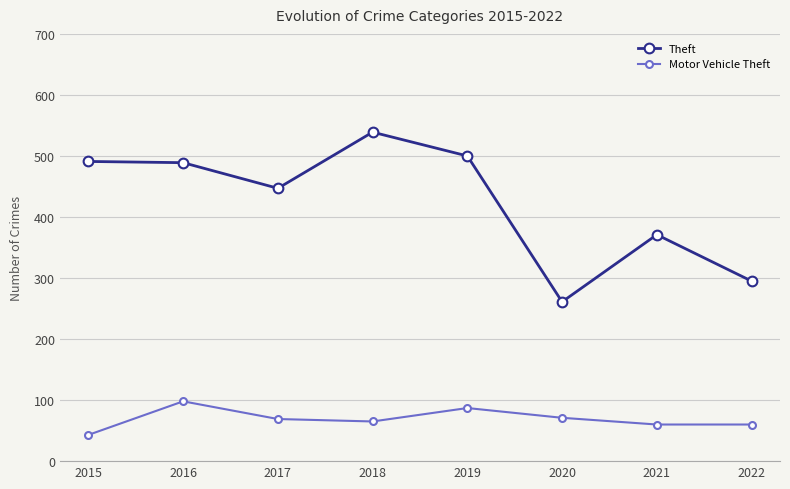

At how many categories does at least one series exceed 51?

8